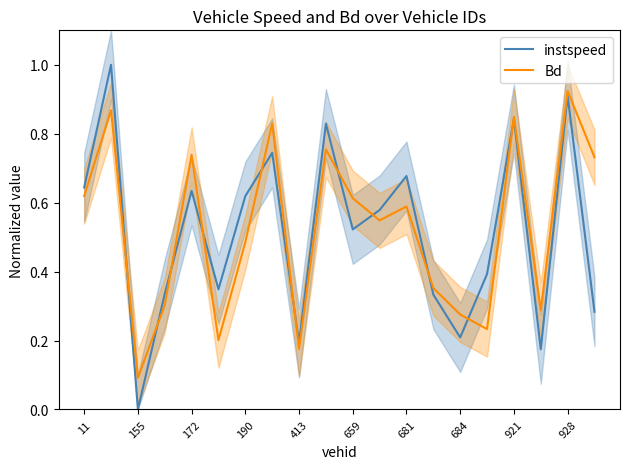

How many interior local peaks does the instspeed series have?

7